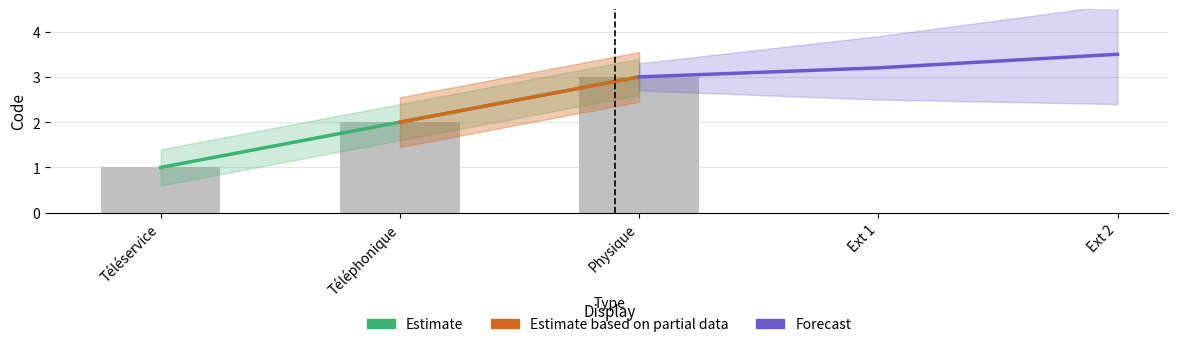

Where does the data first go above 2?

Physique